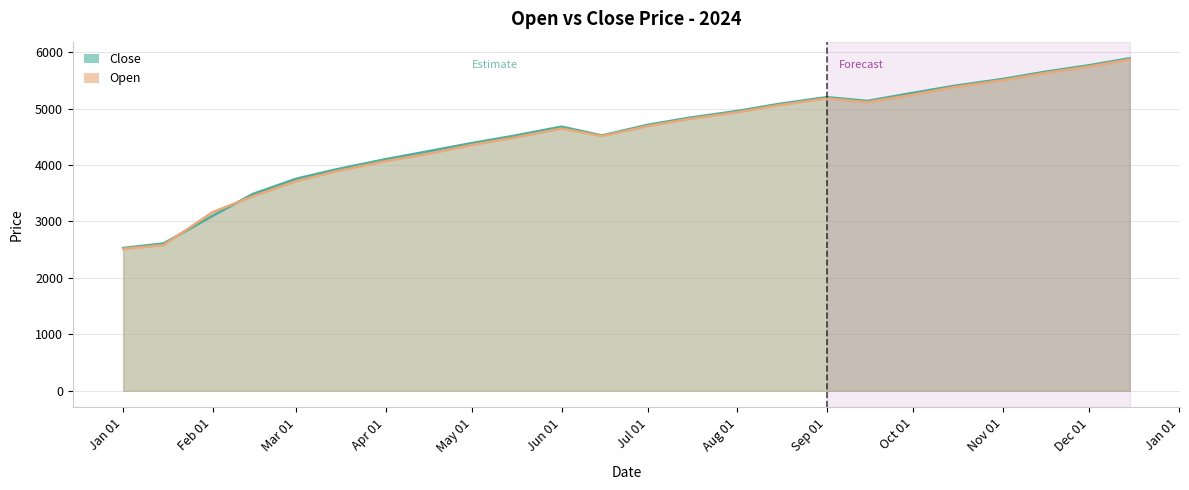

What is the minimum value for Open?

2513.9